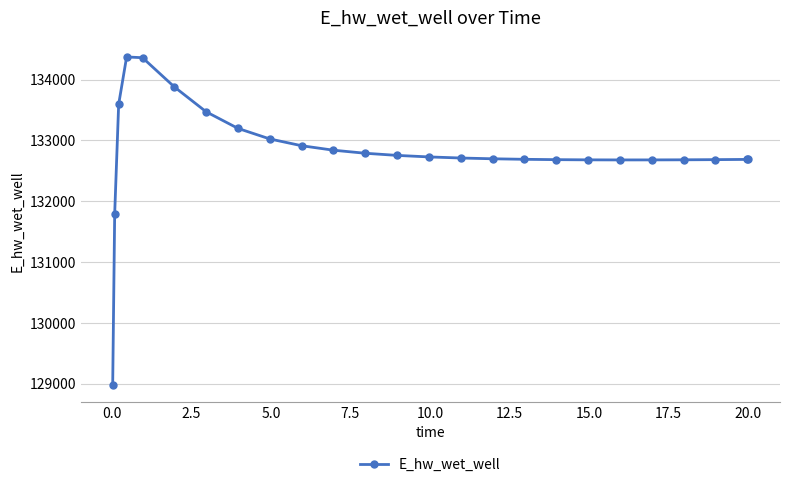

What is the minimum value shown in the chart?

128975.4